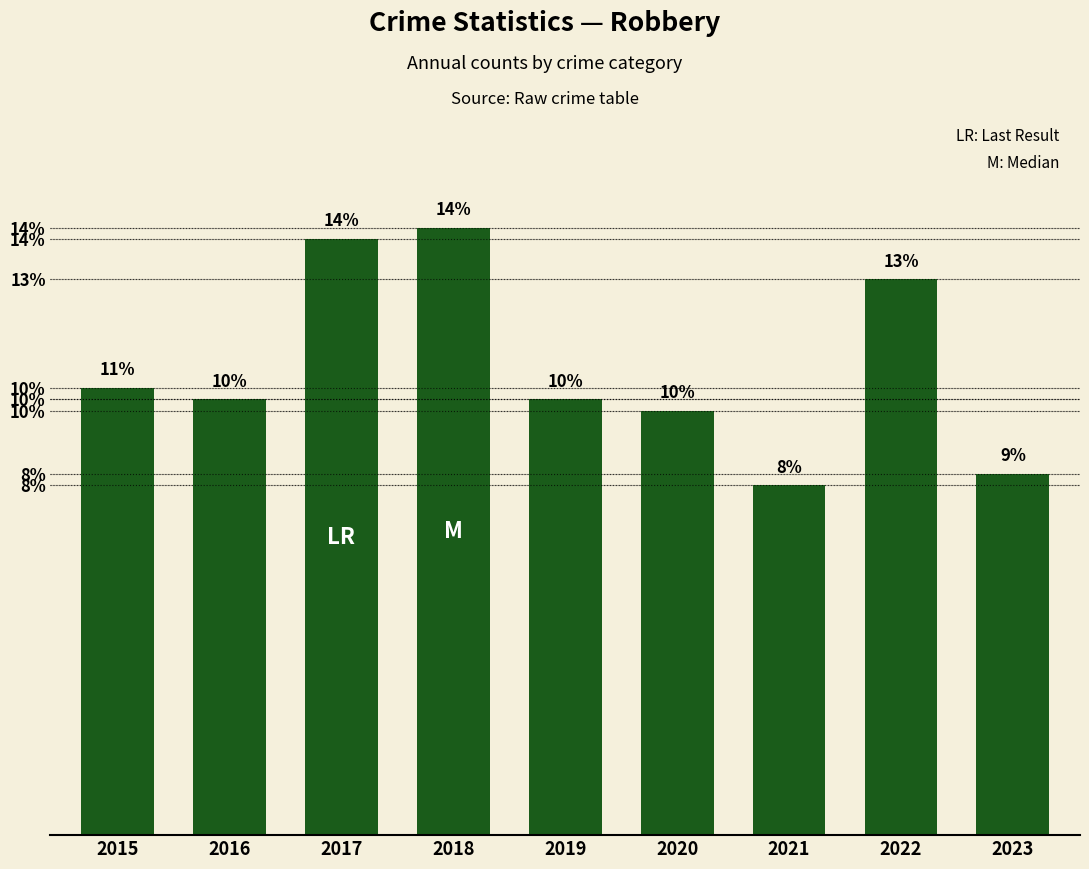

How many values are below 76?

3